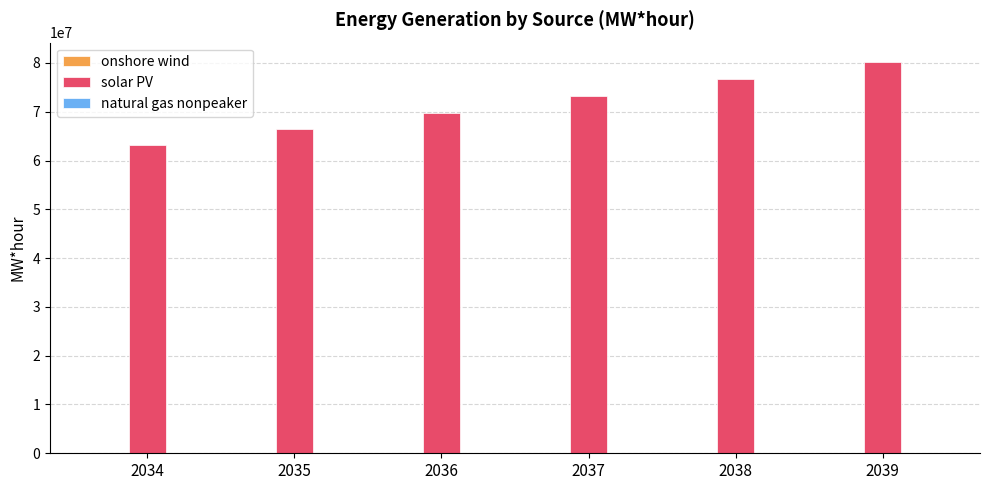

The value of solar PV at 2038 is 76605559.6. True or false?

True